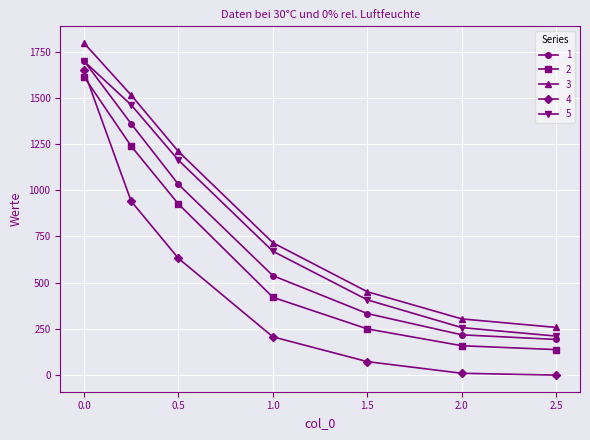

What is the value of the 5 point at the 7th from the left?

211.0